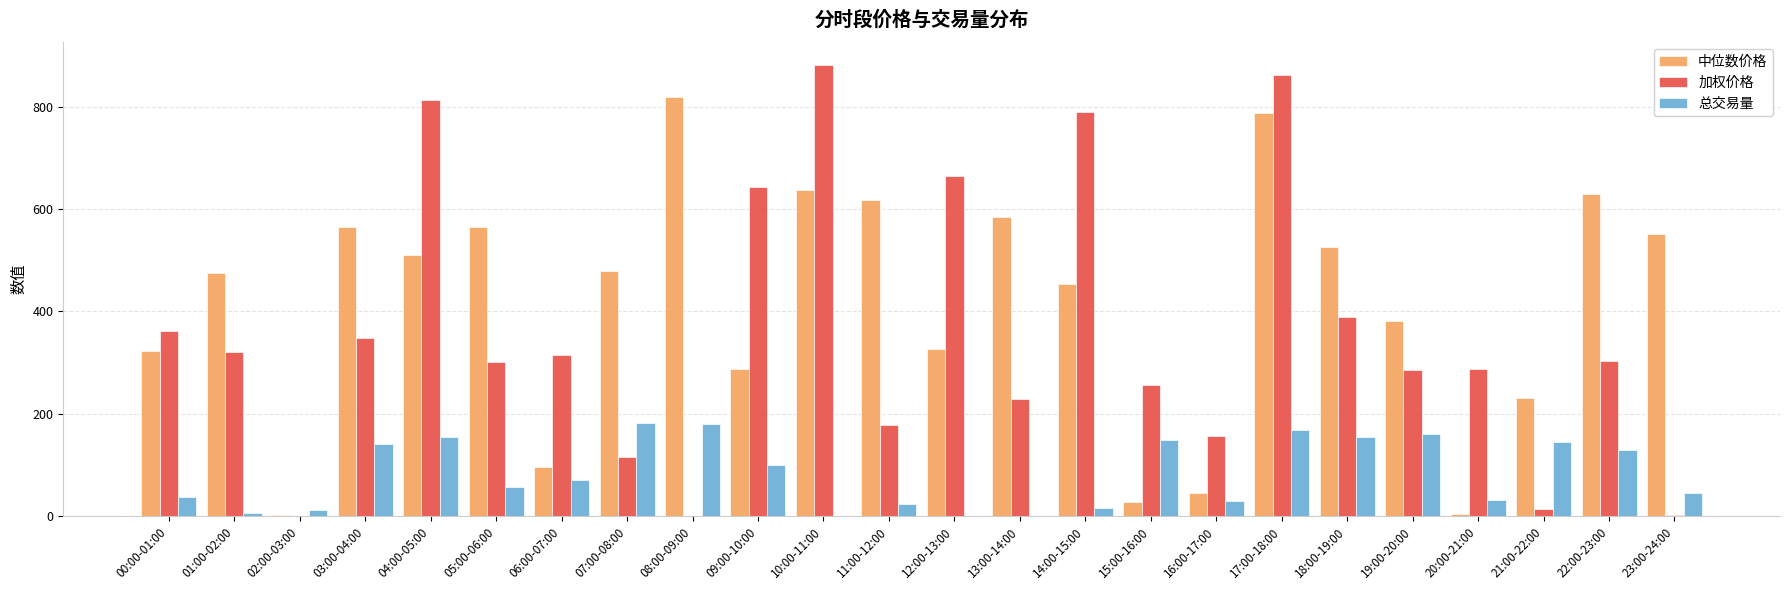

At which category is the sum across all series the highest?

17:00-18:00